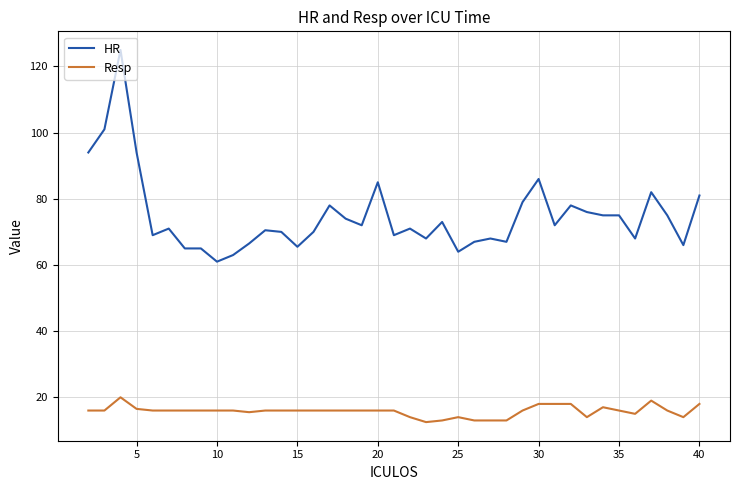

List the series in order of their peak value, lowest first.

Resp, HR